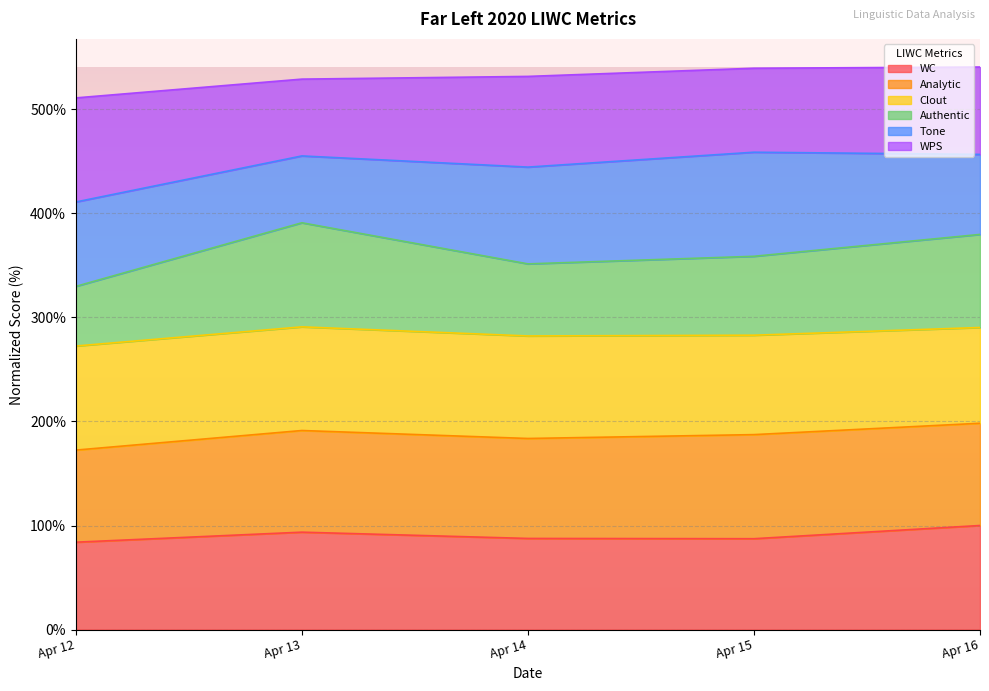

What is the total value across all series at Apr 15?

539.3